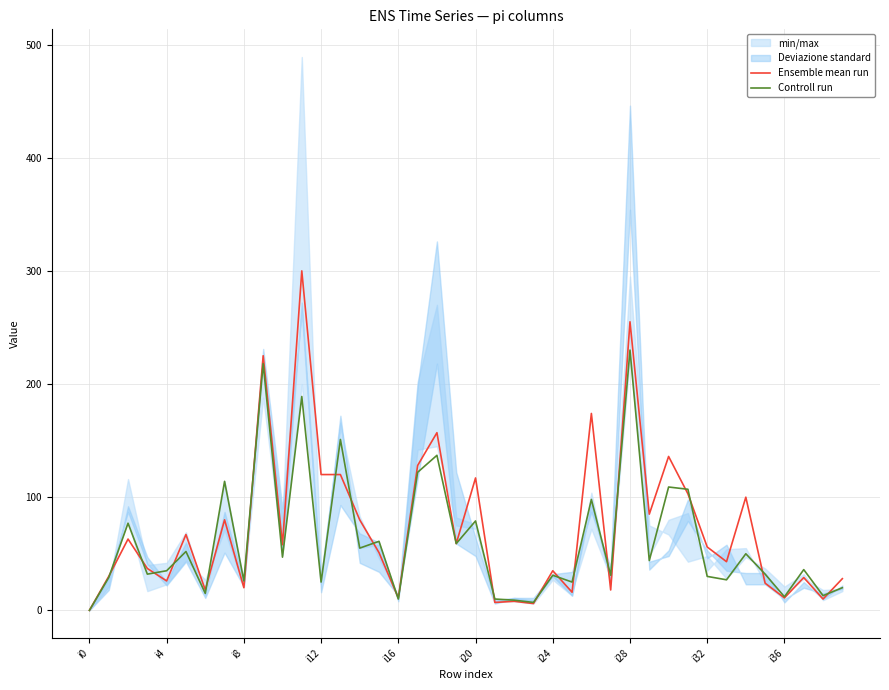

What is the highest value of the Ensemble mean run series?

300